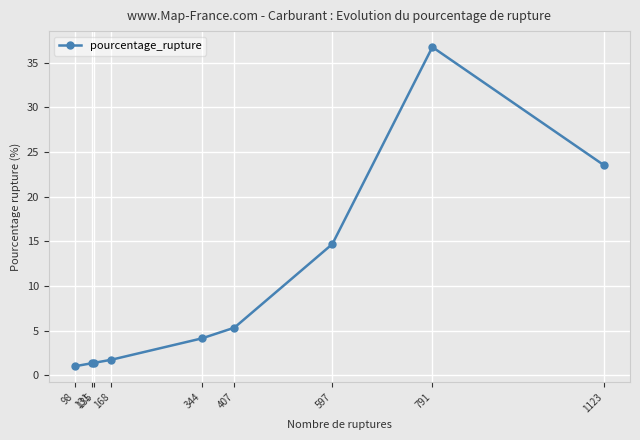

True or false: the data has more than 2 interior local peaks.

False